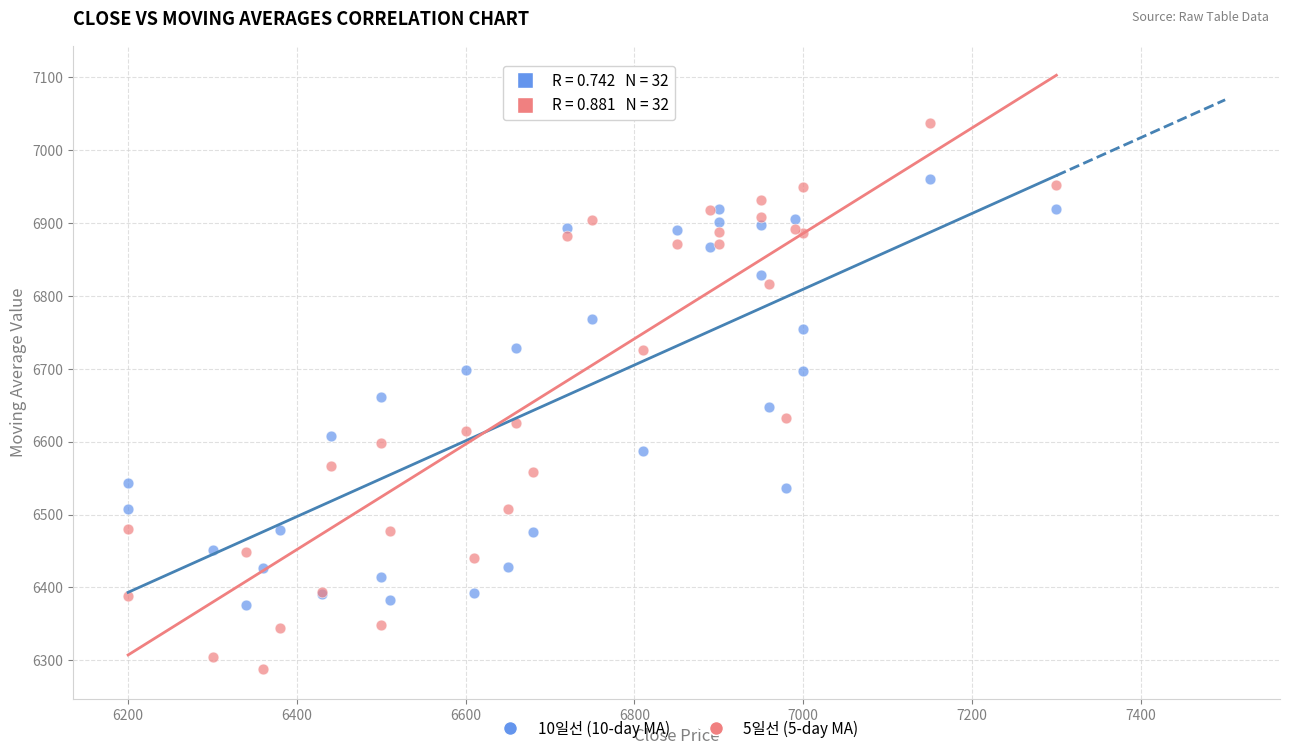

Which series reaches the minimum Y coordinate?

5일선 (5-day MA)